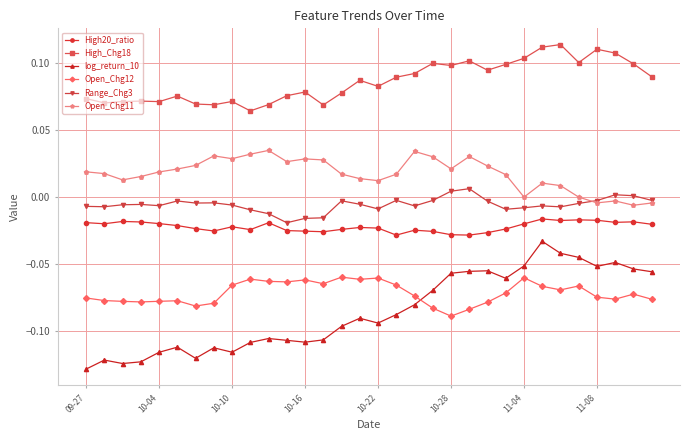

True or false: High_Chg18 has more than 1 points higher than both neighbors.

True